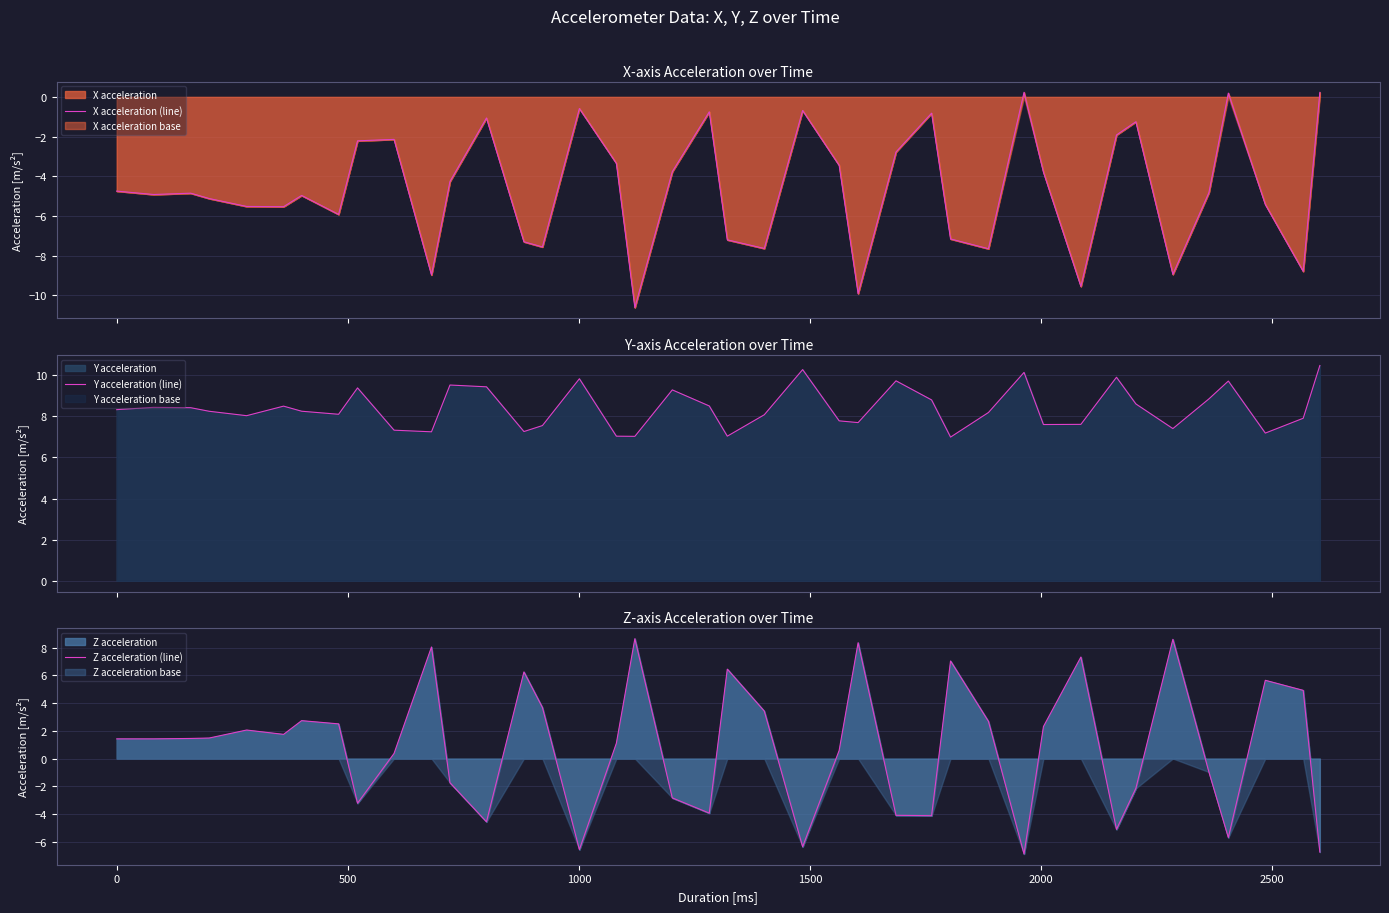

Rank the series by their average value, from lowest to highest.

X acceleration (line), Z acceleration (line), Y acceleration (line)